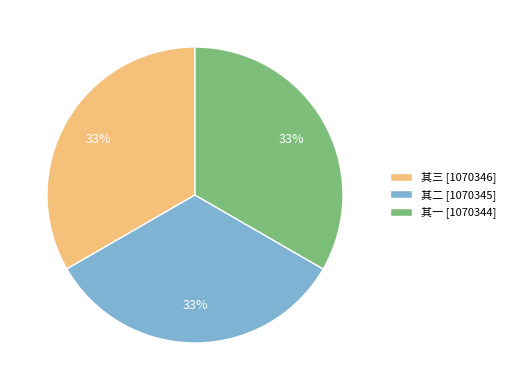

The 其一 [1070344] slice represents 33% of the pie. True or false?

True